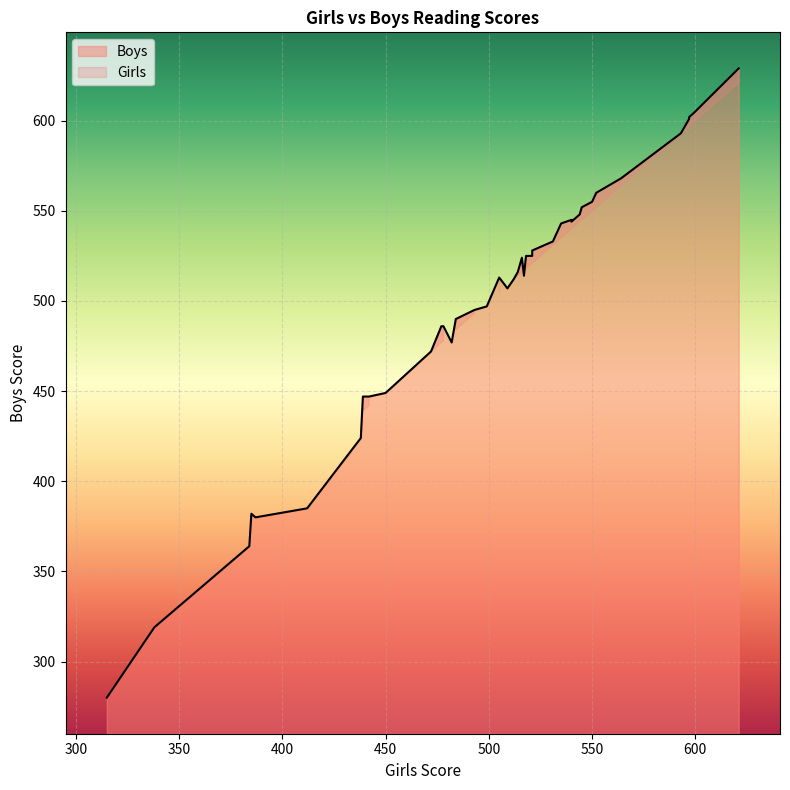

Which series has the widest spread of values?

Boys